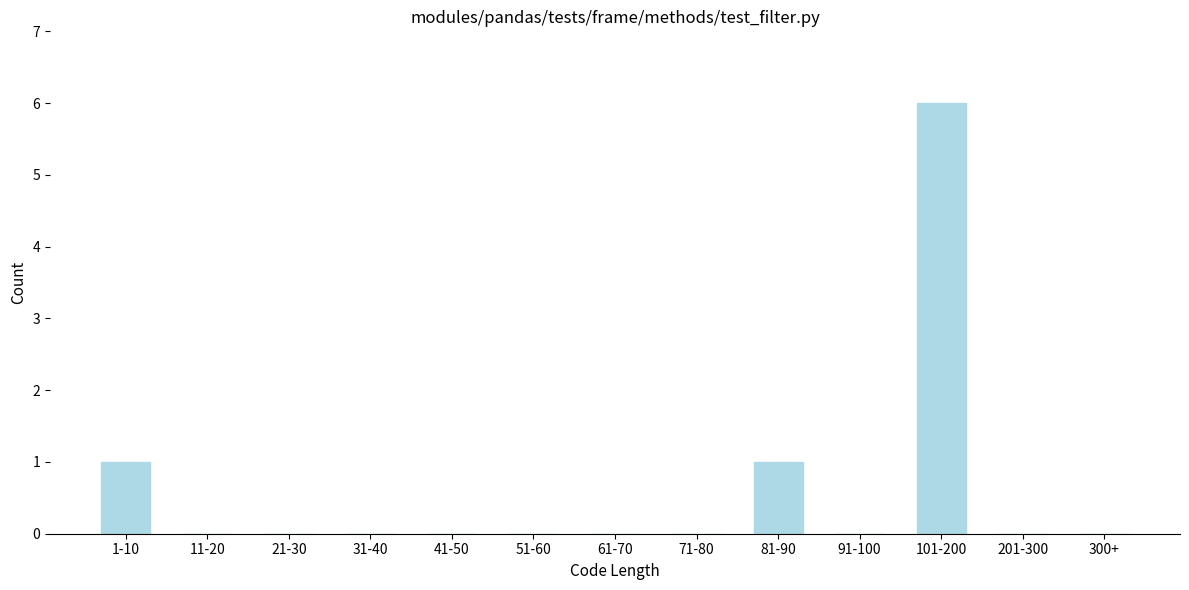

Reading left to right, extract all data points from this chart.

1-10=1	11-20=0	21-30=0	31-40=0	41-50=0	51-60=0	61-70=0	71-80=0	81-90=1	91-100=0	101-200=6	201-300=0	300+=0